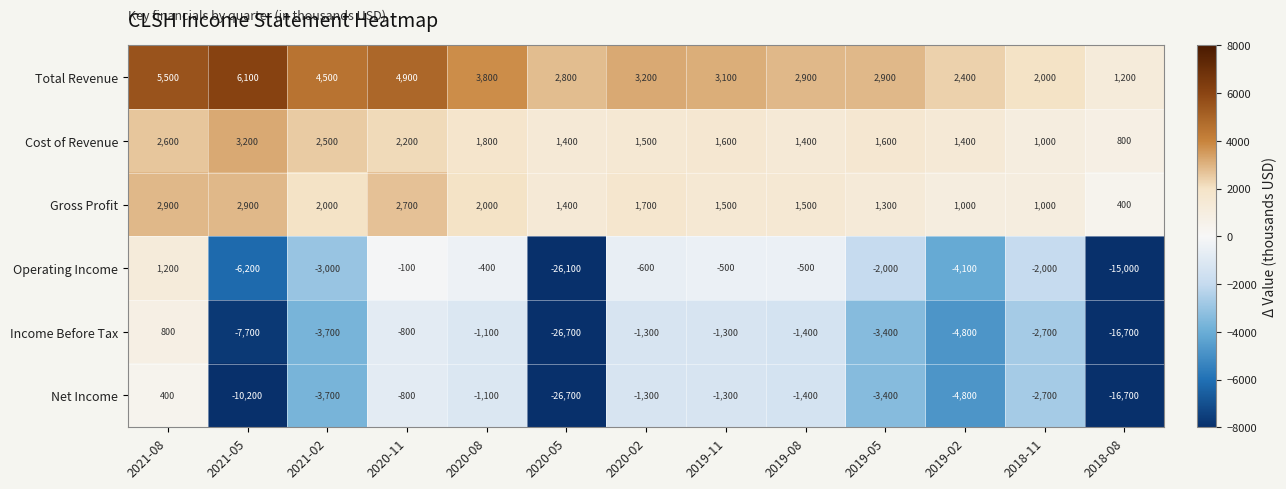

What is the minimum value for Gross Profit?

400